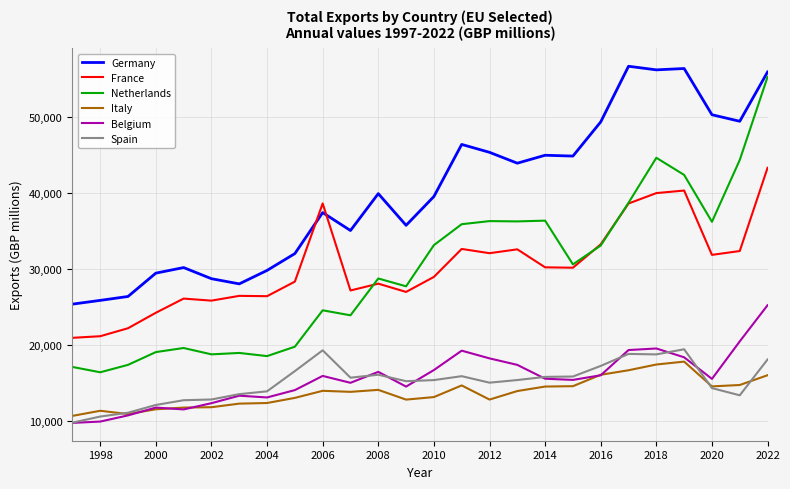

What is the greatest value displayed?

56642